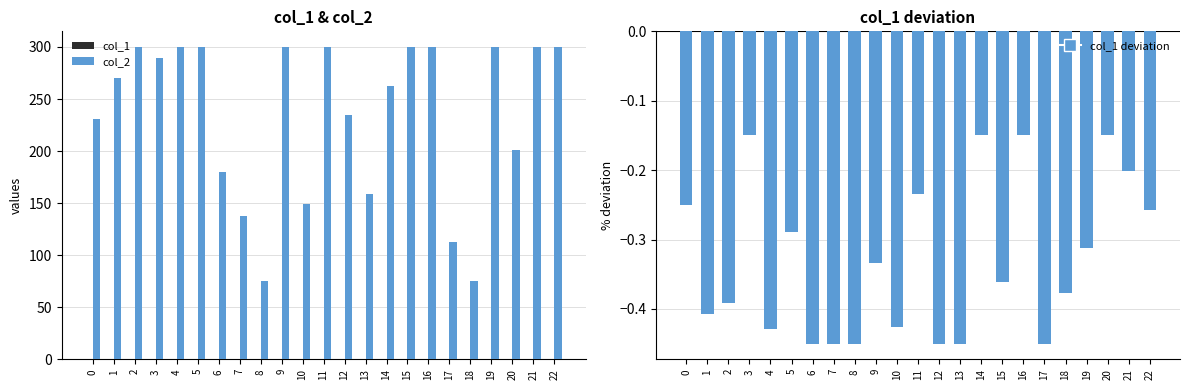

Reading left to right, extract all data points from this chart.

col_1: 0.3	0.4	0.4	0.1	0.4	0.3	0.5	0.5	0.5	0.3	0.4	0.2	0.5	0.5	0.1	0.4	0.1	0.5	0.4	0.3	0.1	0.2	0.3
col_2: 230.9	270.2	300.0	289.7	300.0	300.0	180.0	137.6	75.0	300.0	148.9	300.0	235.0	159.1	262.4	300.0	300.0	112.8	75.0	300.0	201.4	300.0	300.0
col_1 (neg): -0.3	-0.4	-0.4	-0.1	-0.4	-0.3	-0.5	-0.5	-0.5	-0.3	-0.4	-0.2	-0.5	-0.5	-0.1	-0.4	-0.1	-0.5	-0.4	-0.3	-0.1	-0.2	-0.3